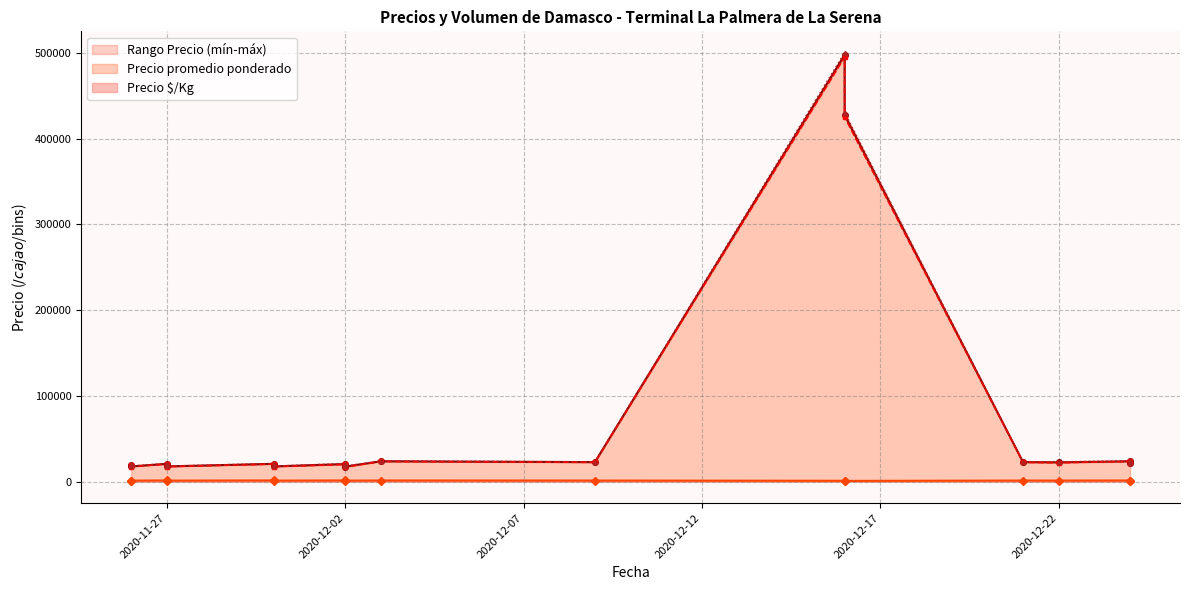

What is the sum of the Precio promedio ponderado values at 2020-11-30 and 2020-12-24?

42500